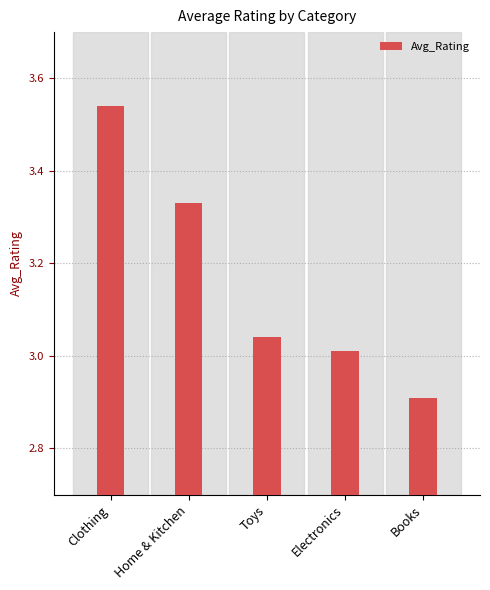

True or false: the data shows 3.0 at Electronics.

True